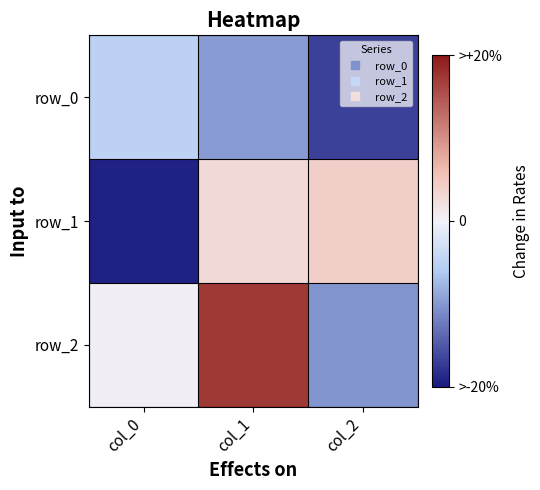

How many values in row_2 are below zero?

1